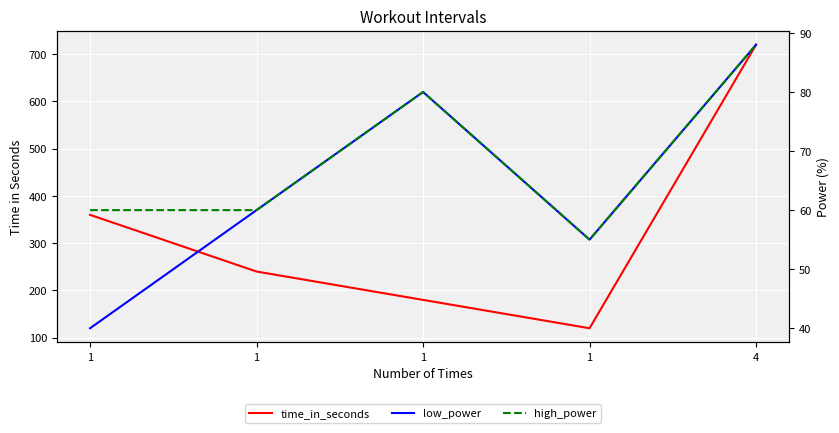

What is the value of the low_power point at the 4th from the left?

40